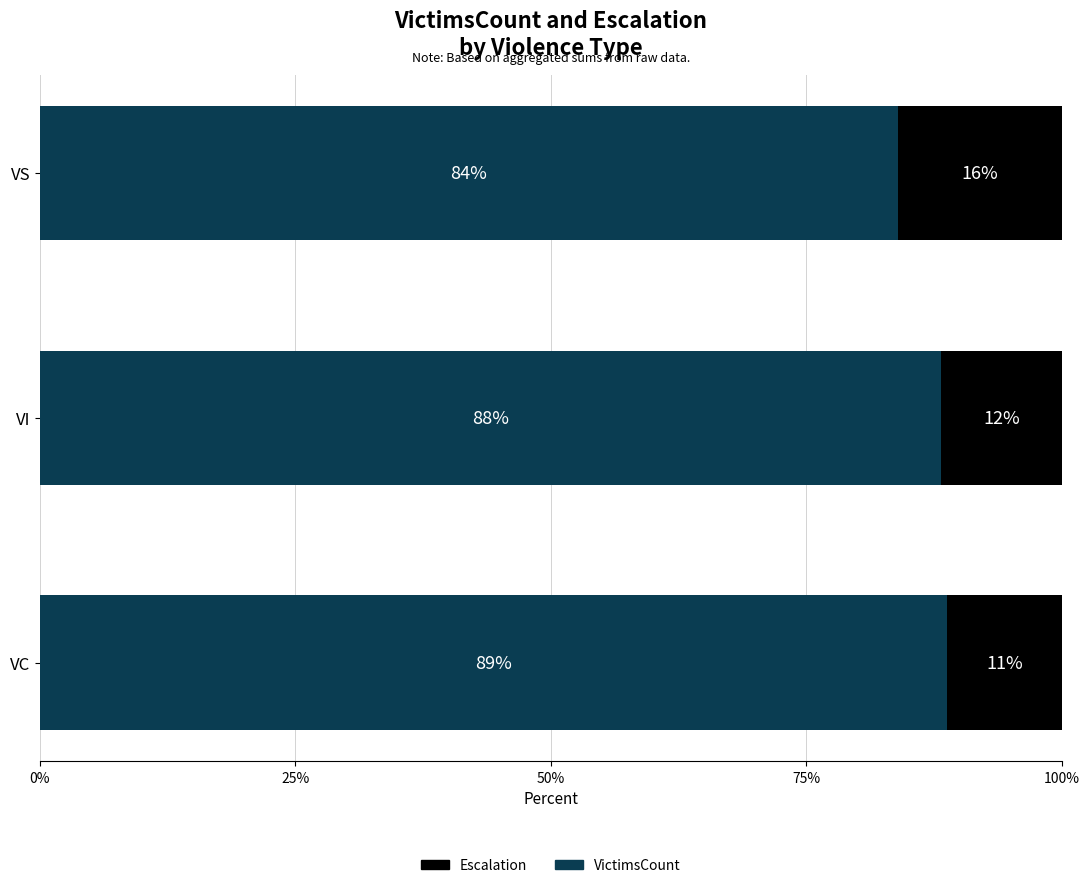

Rank the categories by VictimsCount value from highest to lowest.

VC, VI, VS